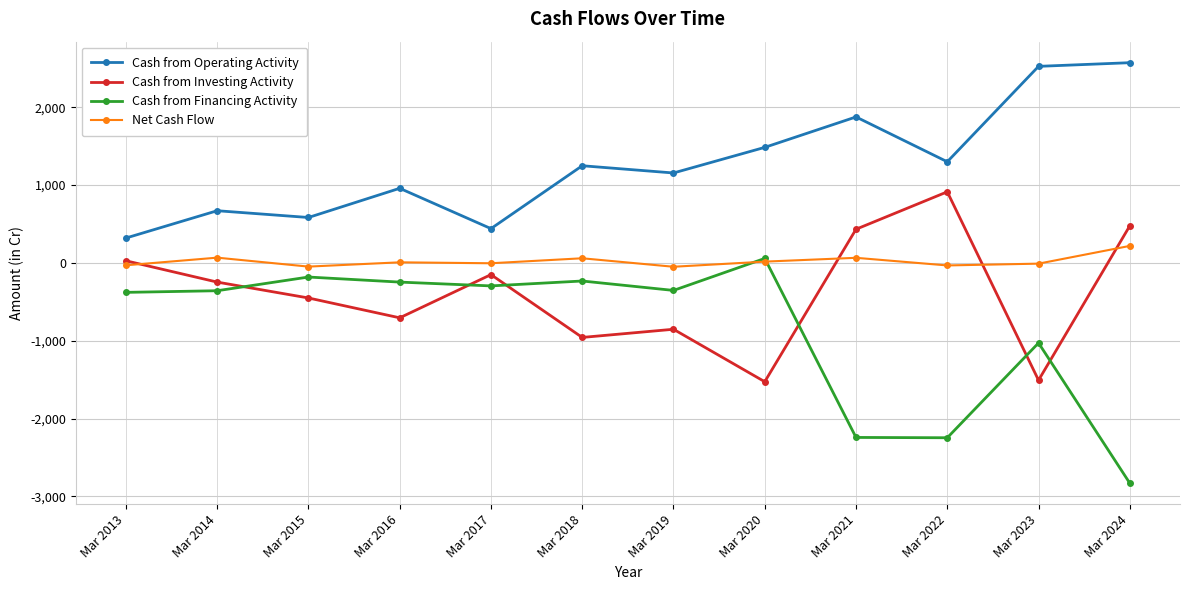

What is the sum of the Net Cash Flow values at Mar 2018 and Mar 2022?

28